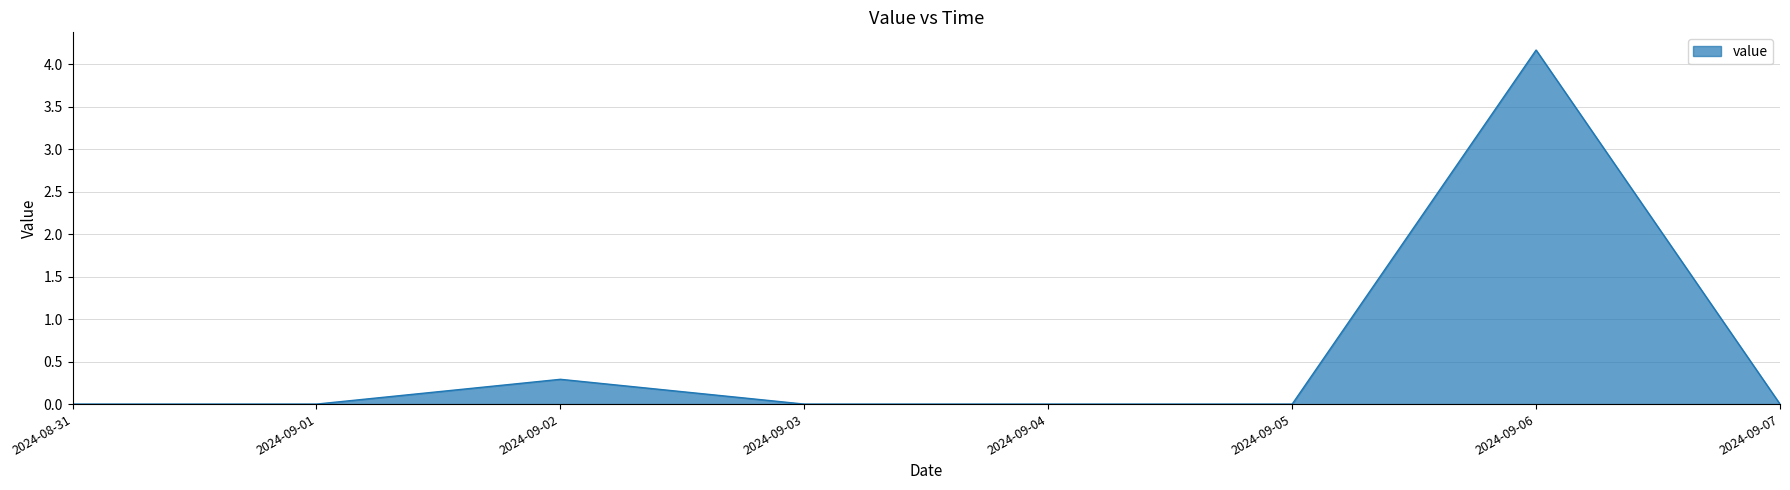

At which category does the chart reach its peak across all series?

2024-09-06